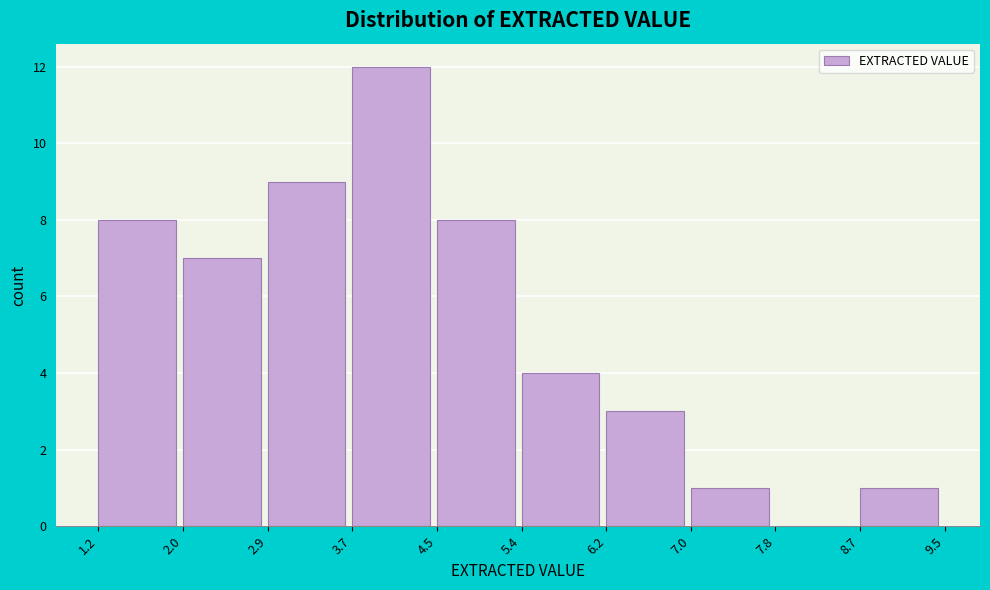

Reading left to right, transcribe this chart: for each bar, give the range it covers on the x-axis and its height. The values are not printed on the chart, so give them approximately, as read against the axis.

1.2 to 2.0: 8
2.0 to 2.9: 7
2.9 to 3.7: 9
3.7 to 4.5: 12
4.5 to 5.4: 8
5.4 to 6.2: 4
6.2 to 7.0: 3
7.0 to 7.8: 1
7.8 to 8.7: 0
8.7 to 9.5: 1